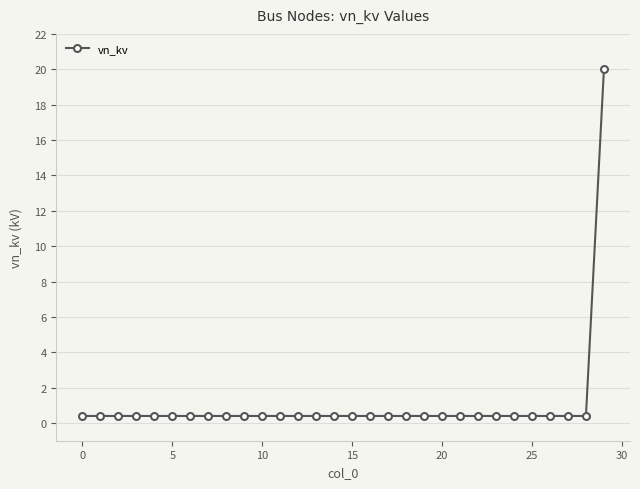

Count the number of categories in the chart.

30